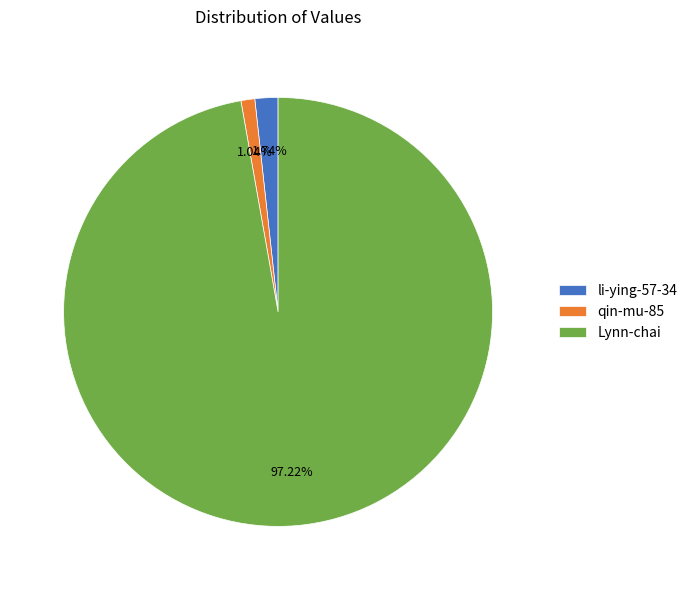

What percentage is the qin-mu-85 slice, to the nearest percent?

1%